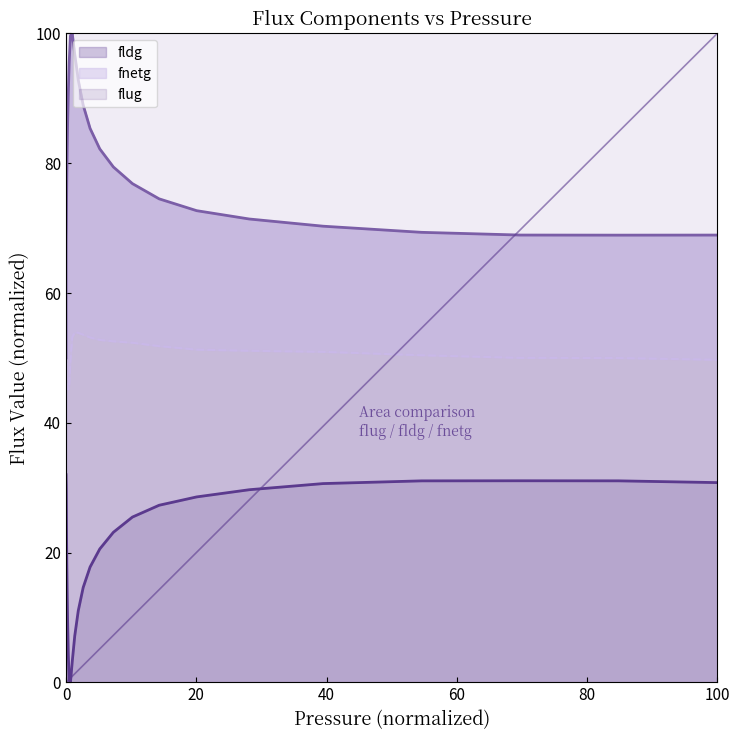

True or false: flug and fldg intersect in this chart.

False